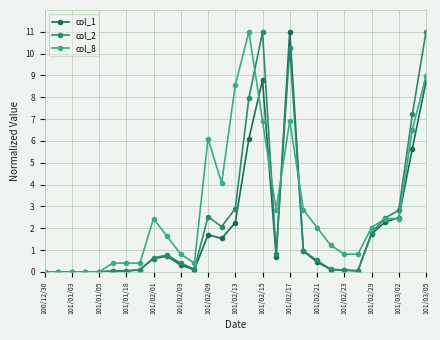

What is the greatest value displayed?

11.0